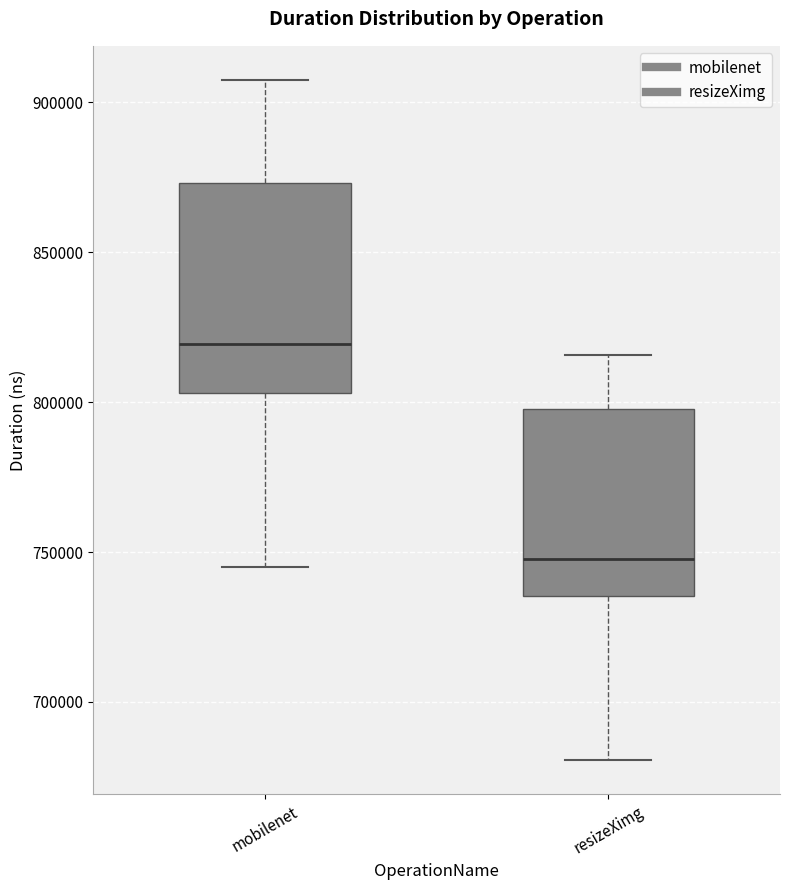

Comparing the boxes themselves (not the whiskers), which one is the tallest?

mobilenet